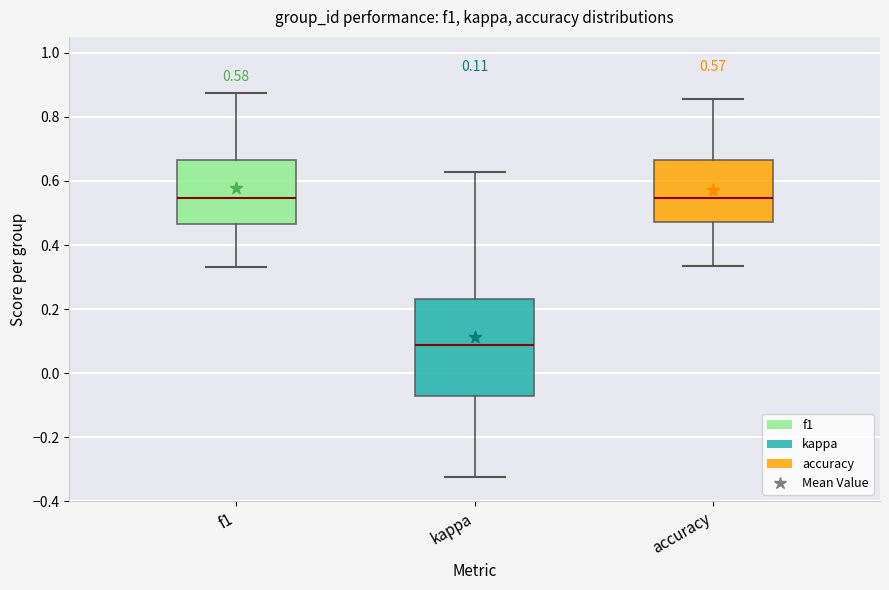

Comparing the boxes themselves (not the whiskers), which one is the tallest?

kappa